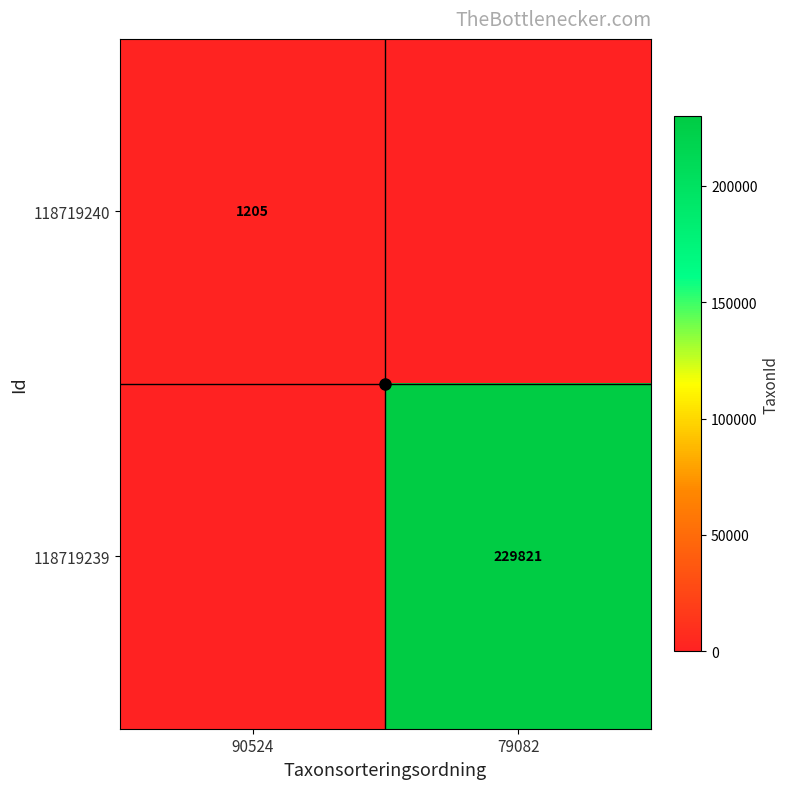

What is the difference between the highest and lowest values at 79082?

229821